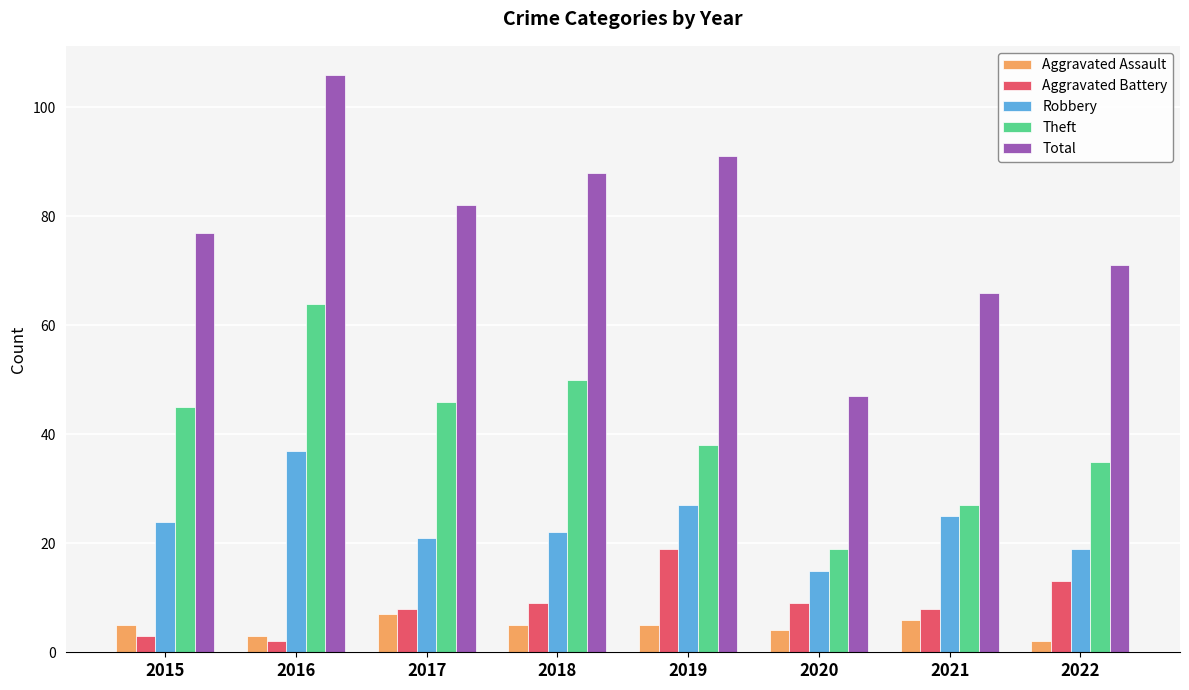

Are the bars grouped side by side (vs. stacked)?

Yes